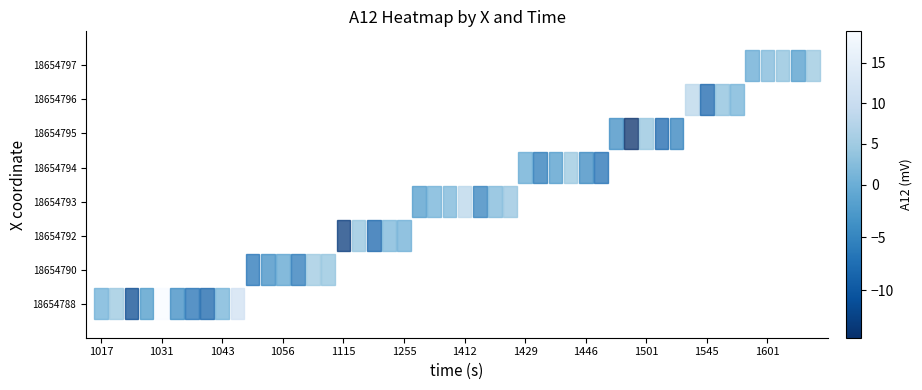

Which series has the largest range (max minus min)?

18654788